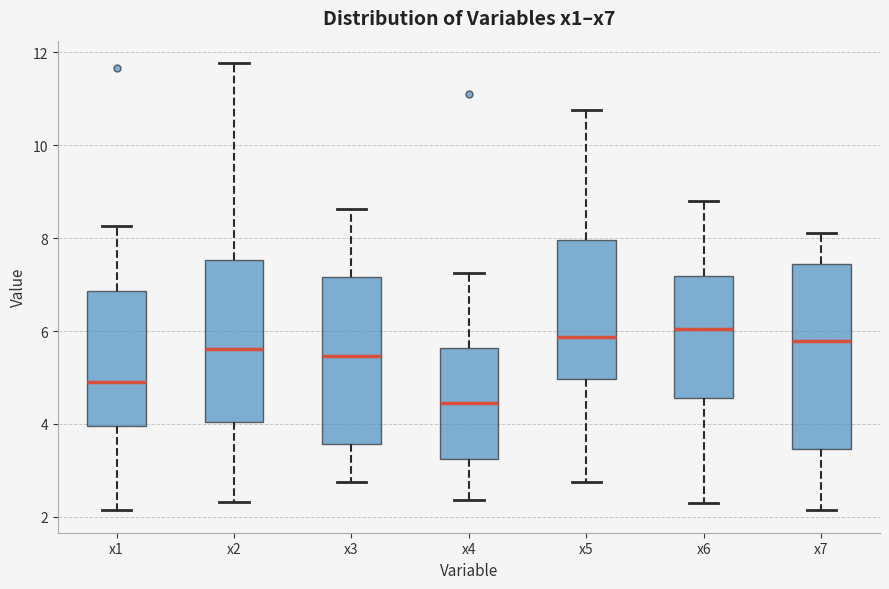

Which box is the tallest, from its lower edge to its upper edge?

x7